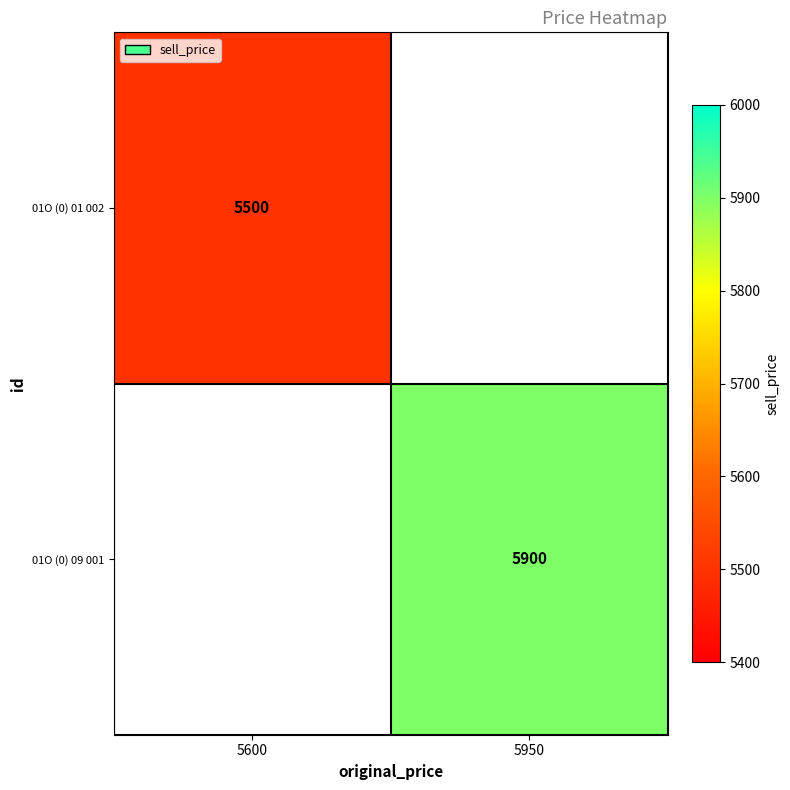

The value of 01O (0) 09 001 at 5950 is 3473. True or false?

False